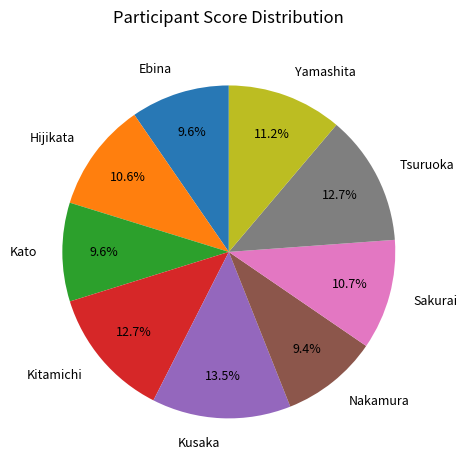

Which has a higher value, Nakamura or Sakurai?

Sakurai